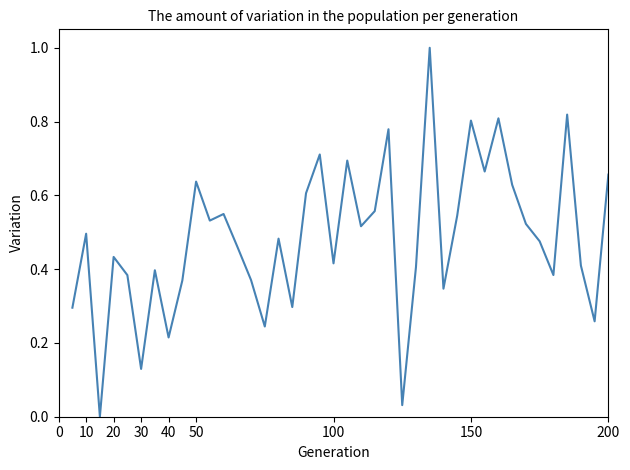

What is the maximum value shown in the chart?

1.0